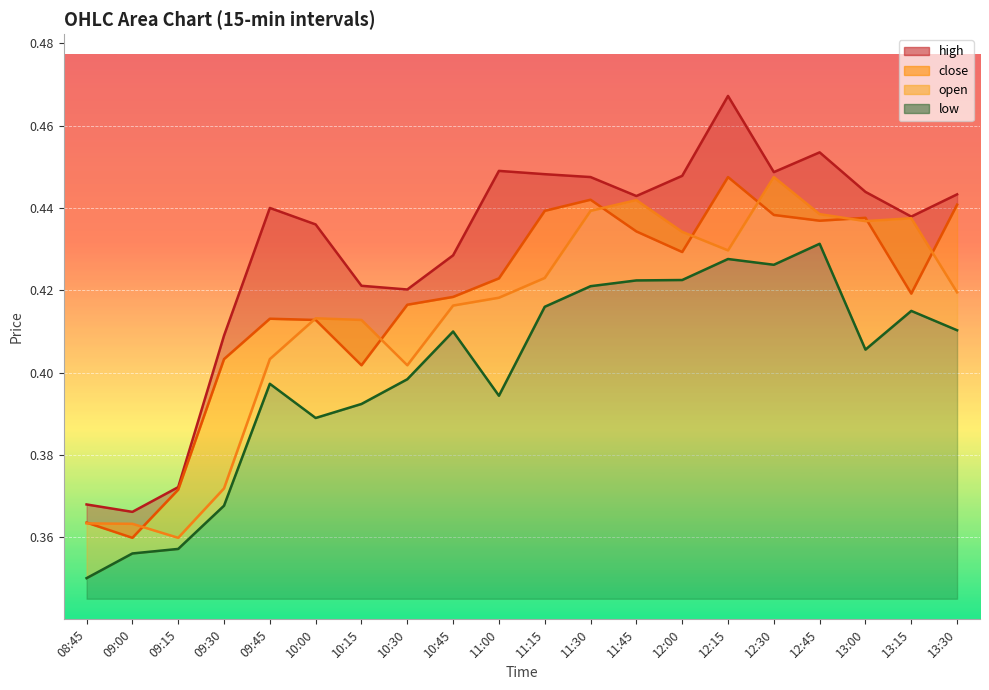

Which series has the largest total across all categories?

high